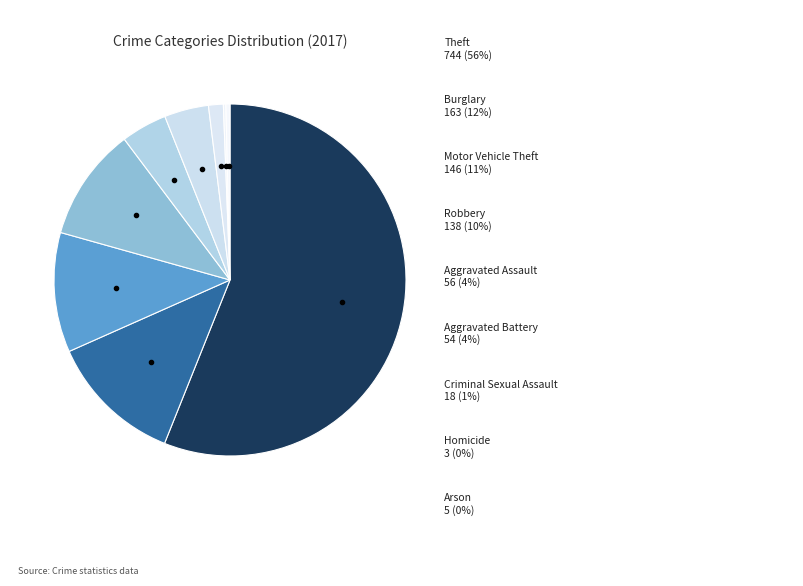

What is the largest slice in the pie chart?

Theft